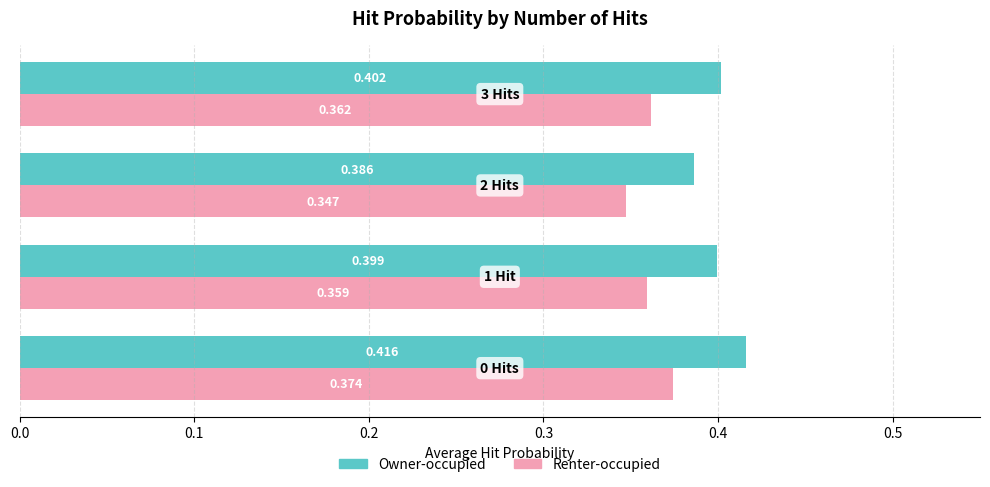

List the series in order of their overall mean, highest first.

Owner-occupied, Renter-occupied